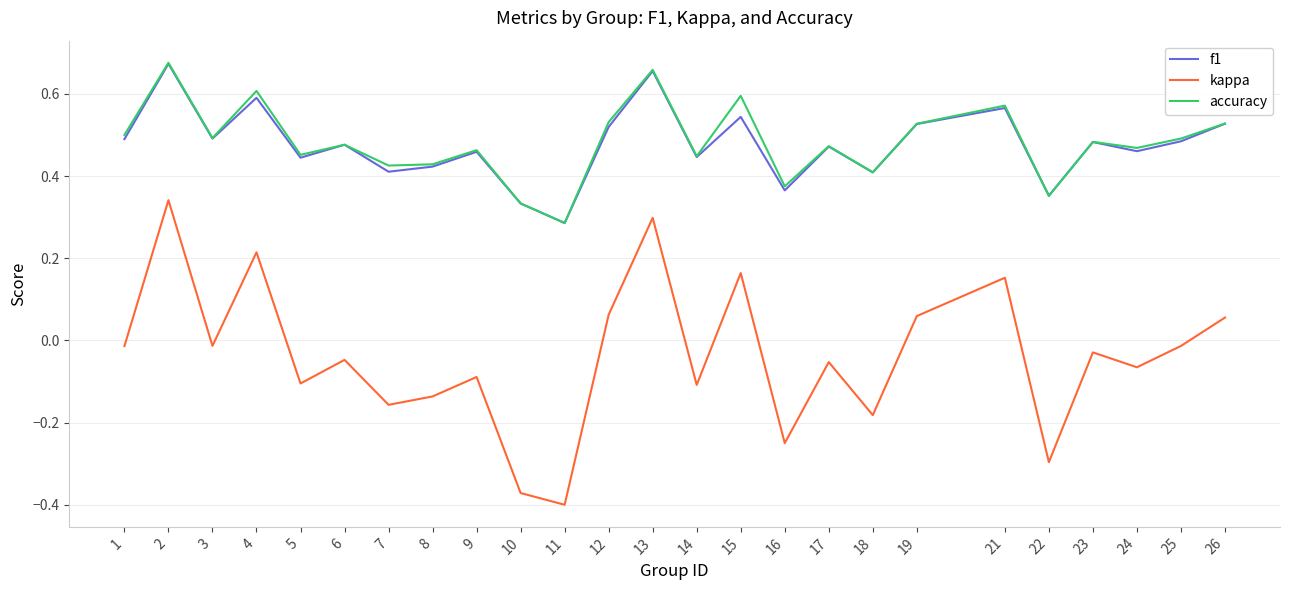

The value of kappa at 17 is -0.1. True or false?

True